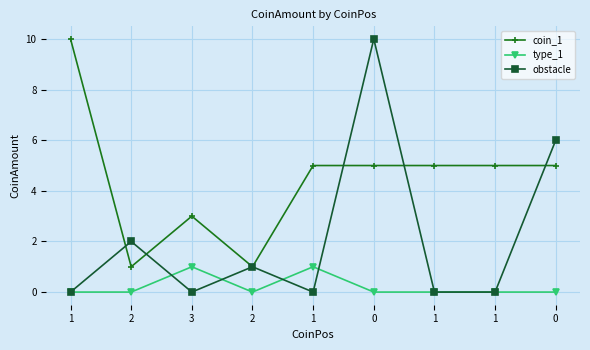

What is the spread (max minus min) of values at 2?

2